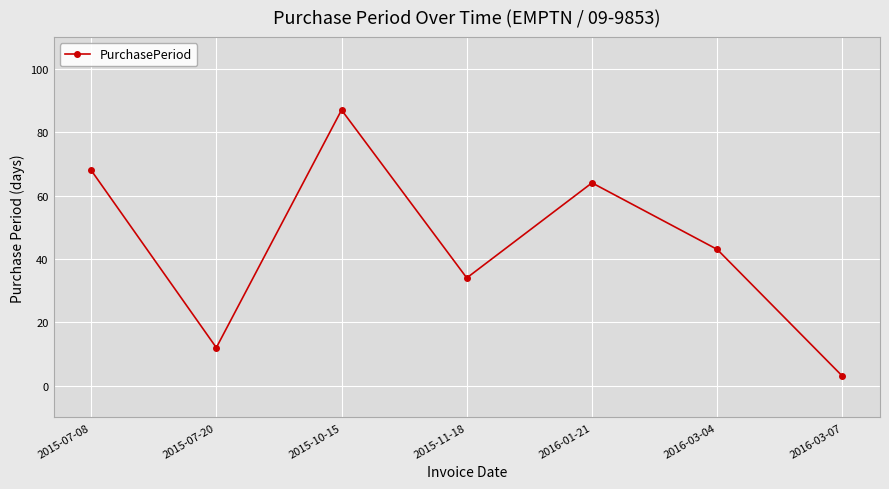

At which label is the value closest to 45?

2016-03-04